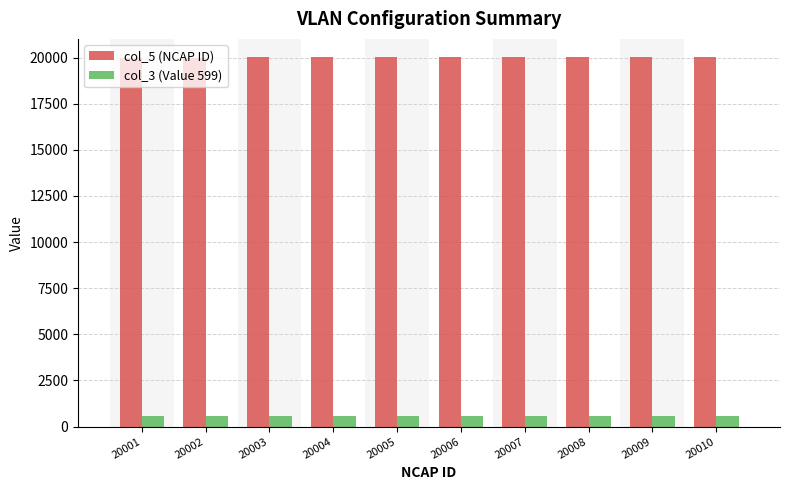

Which series has the largest total across all categories?

col_5 (NCAP ID)